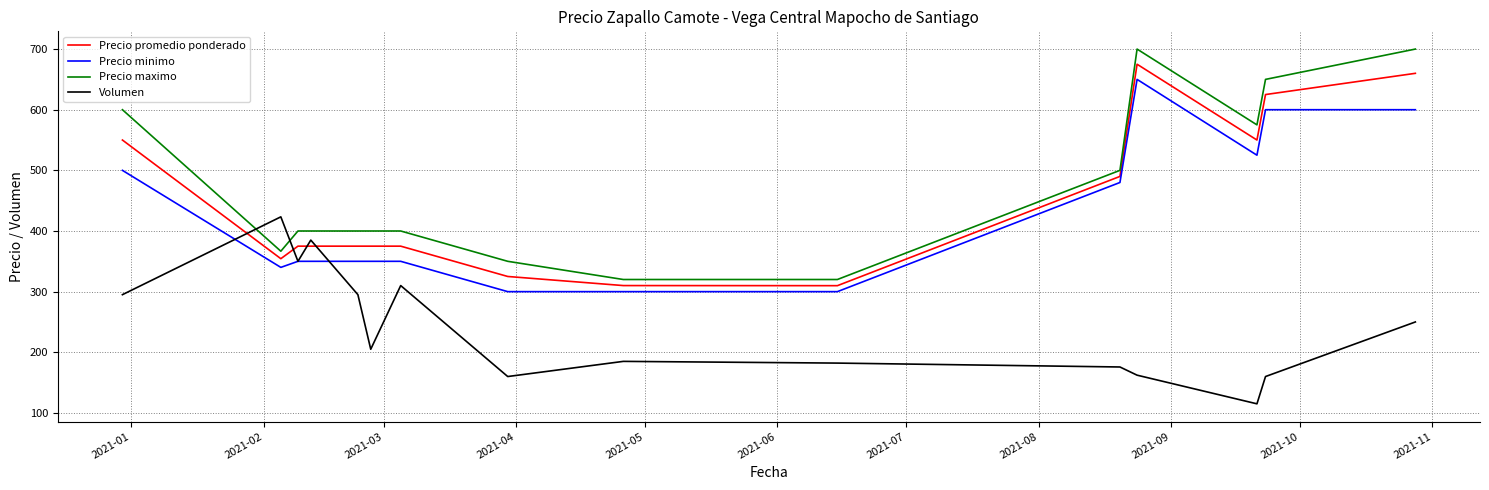

True or false: Precio maximo and Precio minimo cross at least once.

False